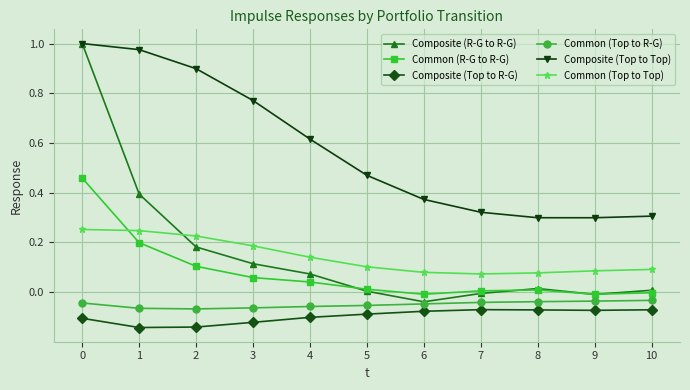

Which series has the largest total across all categories?

Composite (Top to Top)